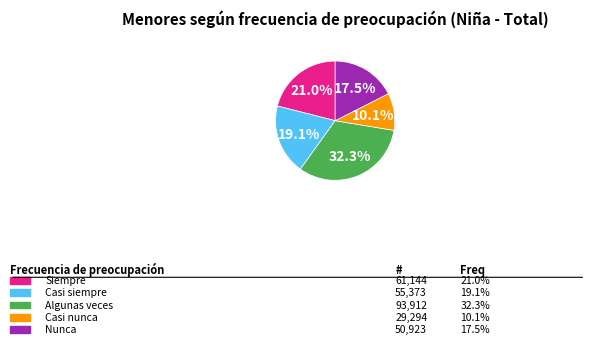

Is there a majority slice in this chart?

No